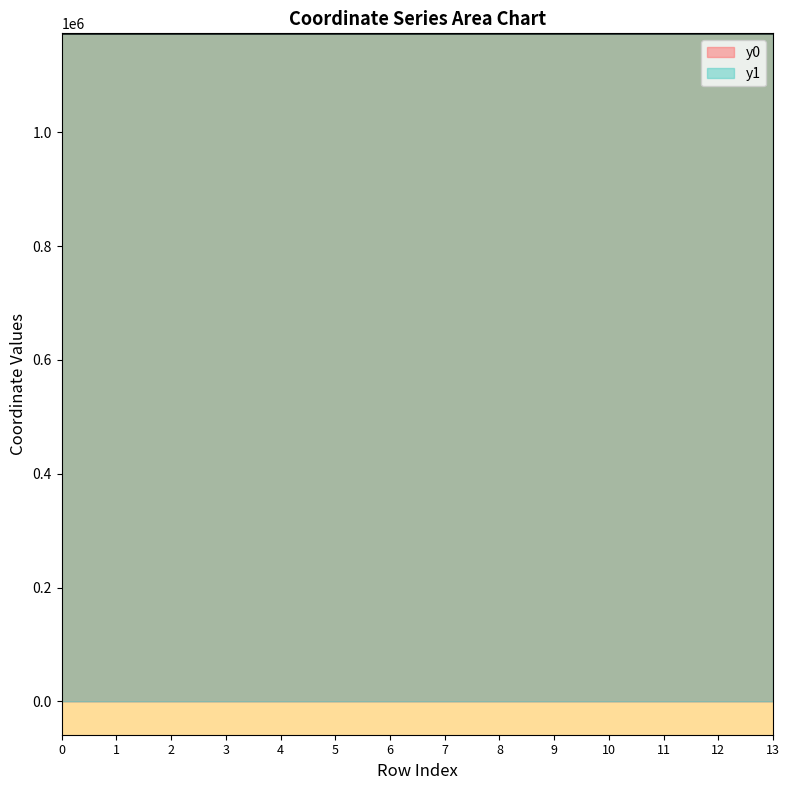

What are all the series names shown in the legend?

y0, y1